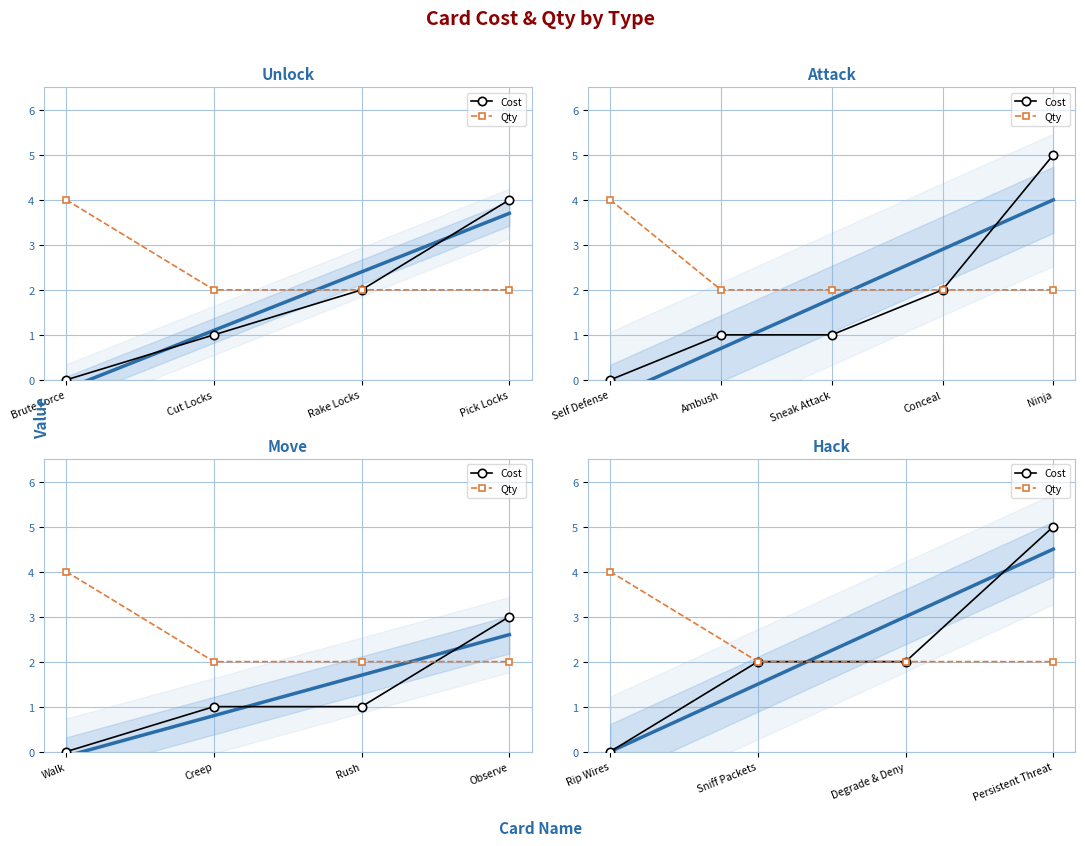

Which series has the largest range (max minus min)?

Cost